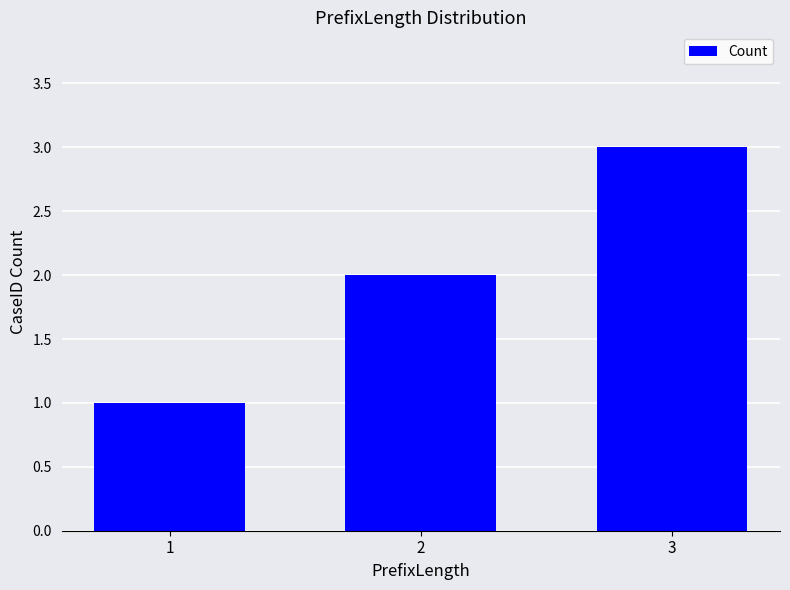

Reading left to right, transcribe all the data shown in this chart.

1=1	2=2	3=3